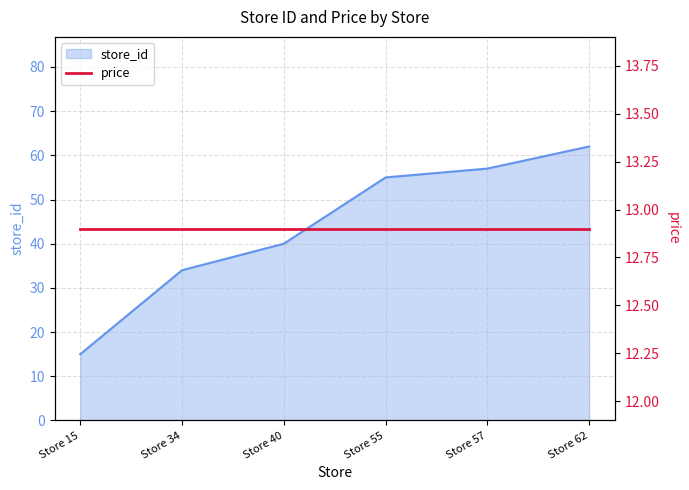

What is the difference between the maximum and second lowest values?

28